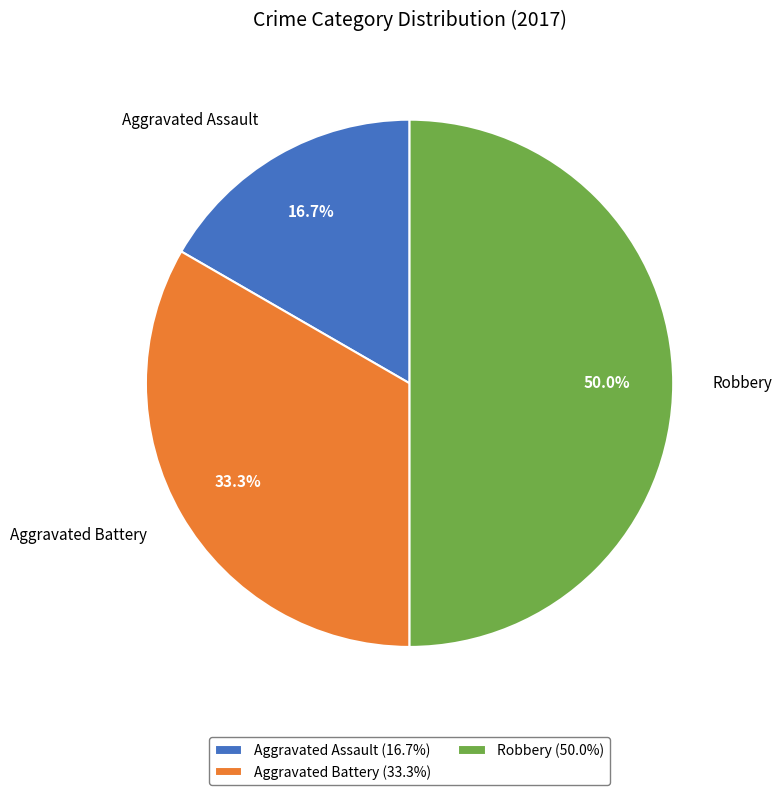

To the nearest percent, what portion does Robbery represent?

50%